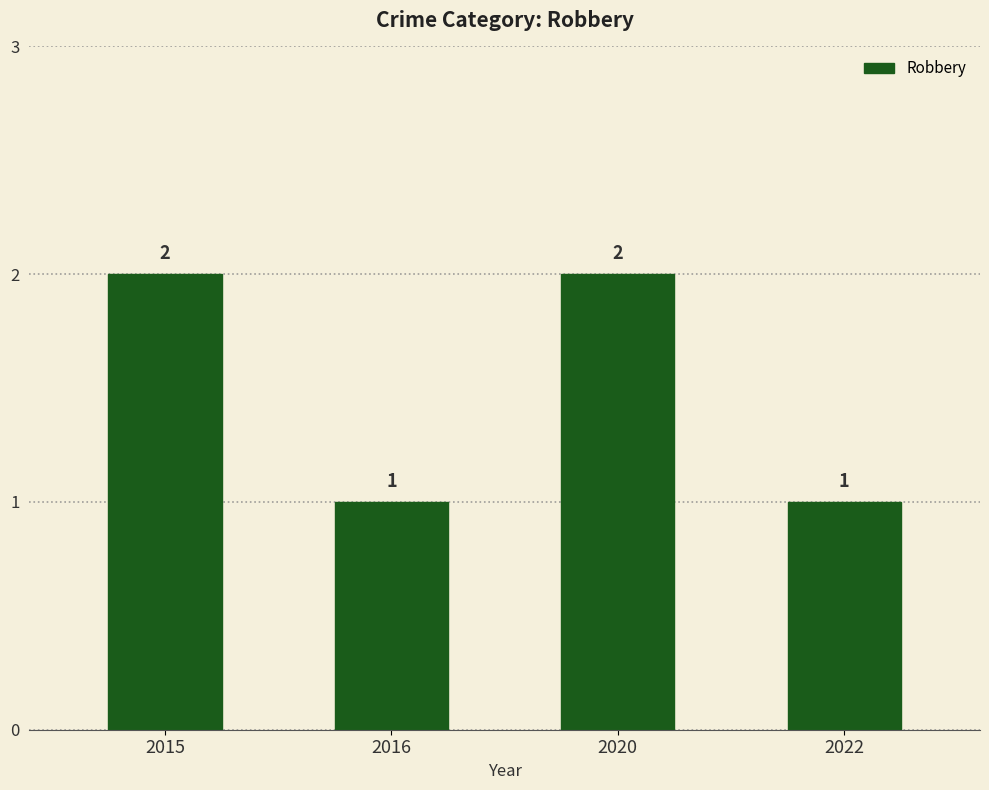

Reading left to right, transcribe all the data shown in this chart.

2015=2	2016=1	2020=2	2022=1